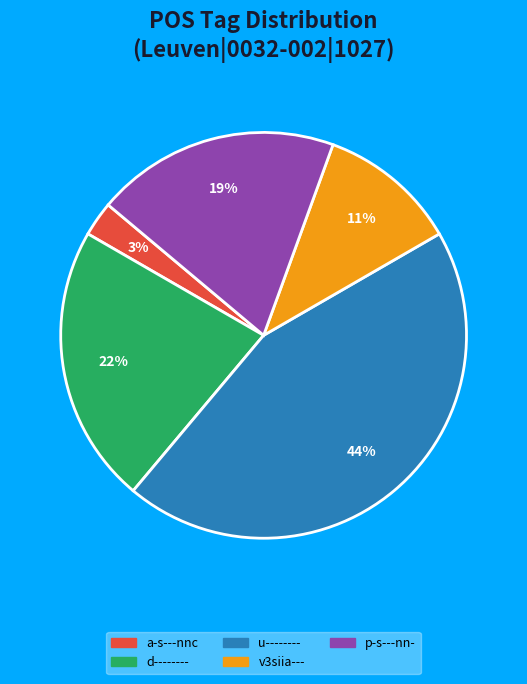

Does any single category account for the majority?

No